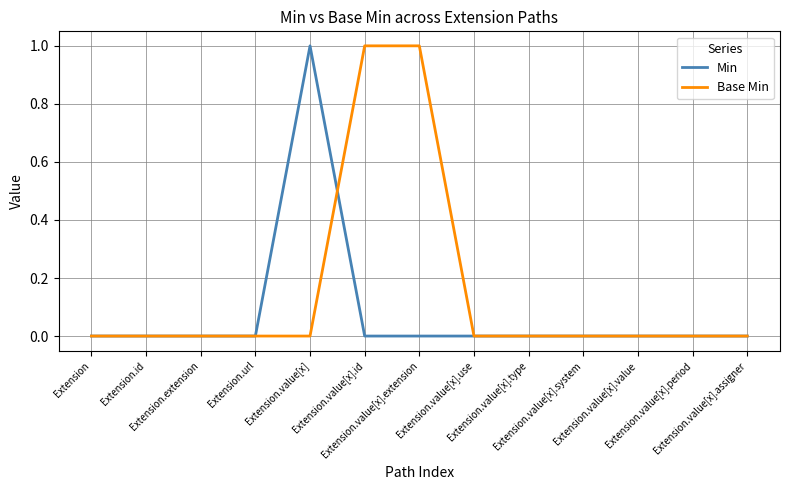

Reading left to right, what are all the values shown in this chart?

Min: 0	0	0	0	1	0	0	0	0	0	0	0	0
Base Min: 0	0	0	0	0	1	1	0	0	0	0	0	0